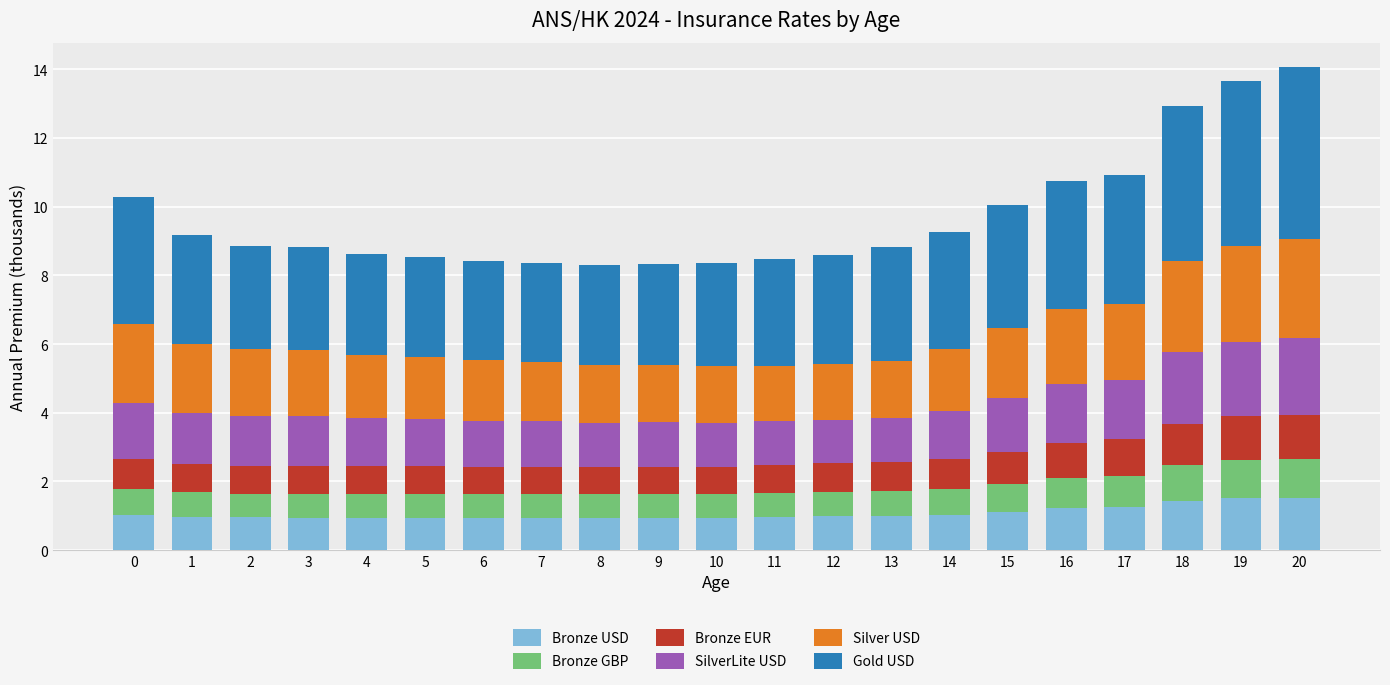

What is the total value across all series at 4?

8.6